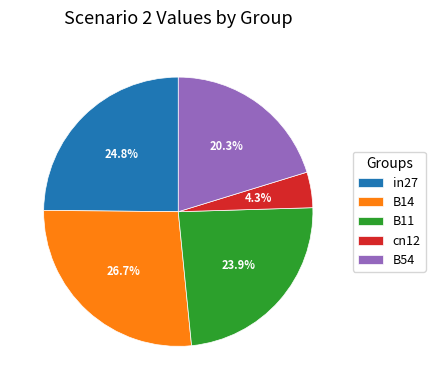

Between cn12 and in27, which is larger?

in27